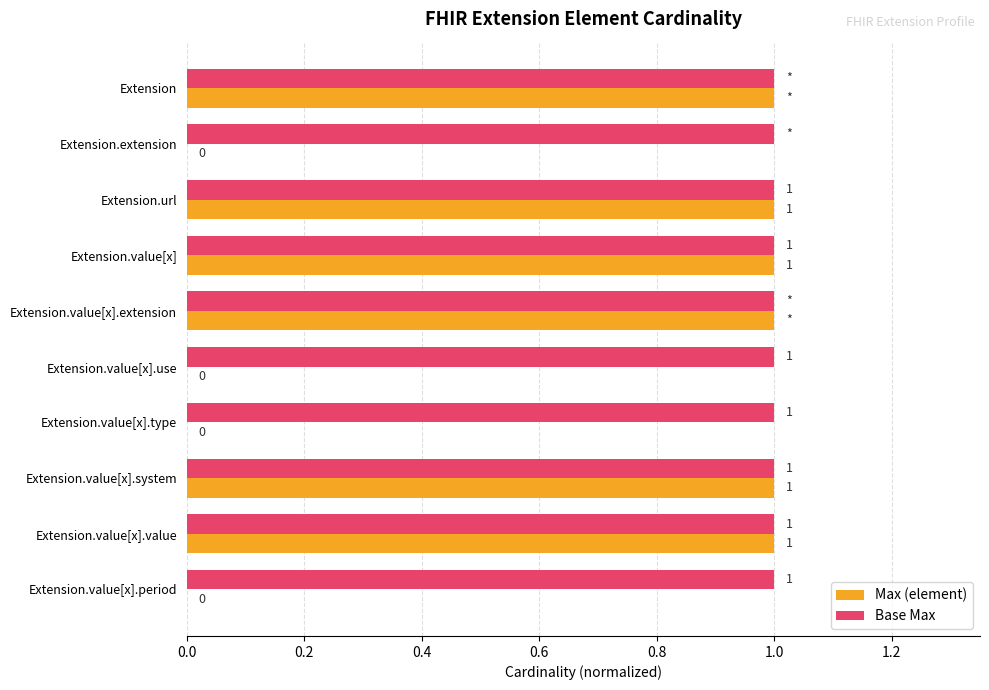

Is the value of Base Max at Extension.value[x] greater than the value of Max (element) at Extension.value[x].type?

Yes